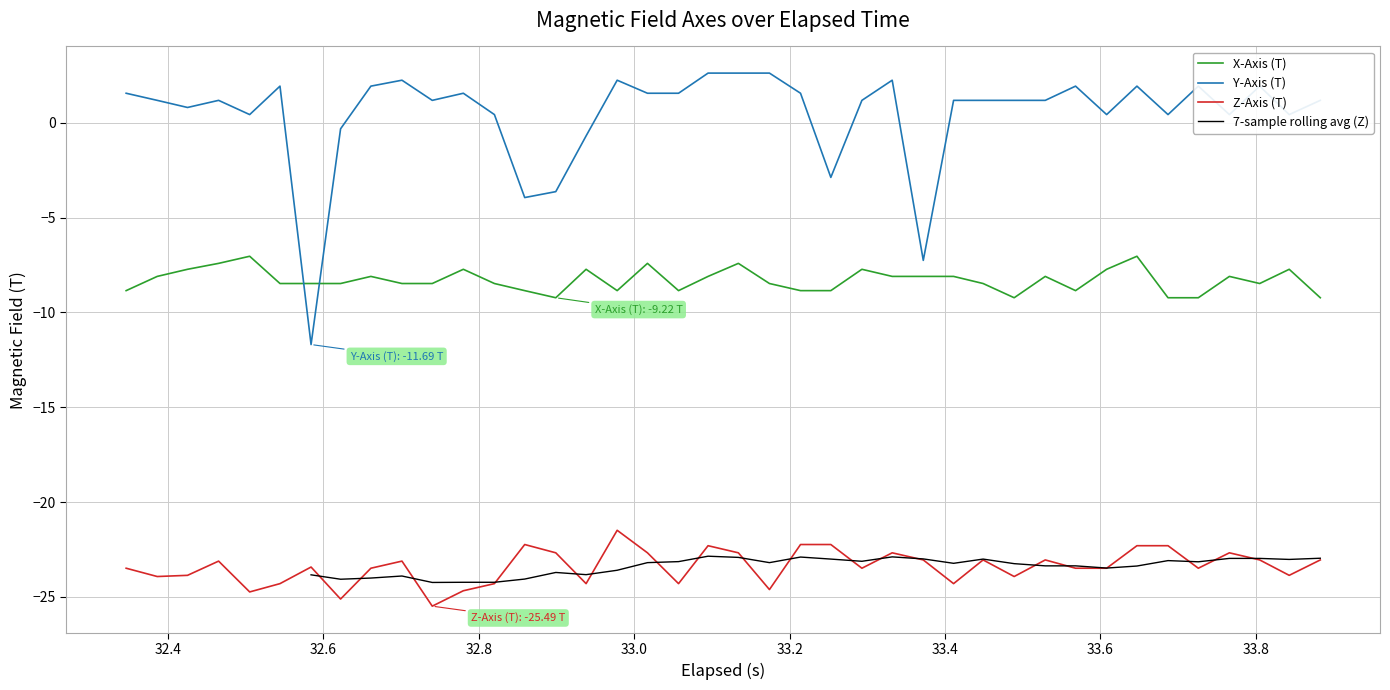

Which series ends up on top after the final intersection of X-Axis (T) and Y-Axis (T)?

Y-Axis (T)